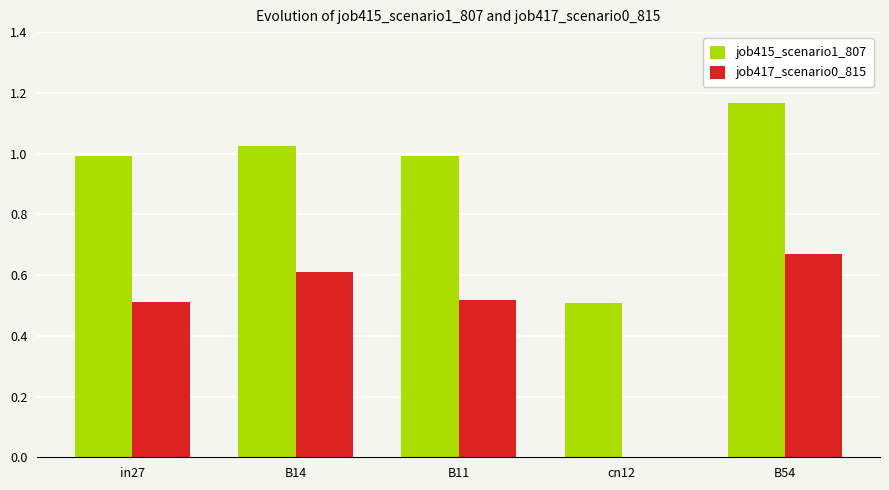

Which category has the highest value in the job417_scenario0_815 series?

B54